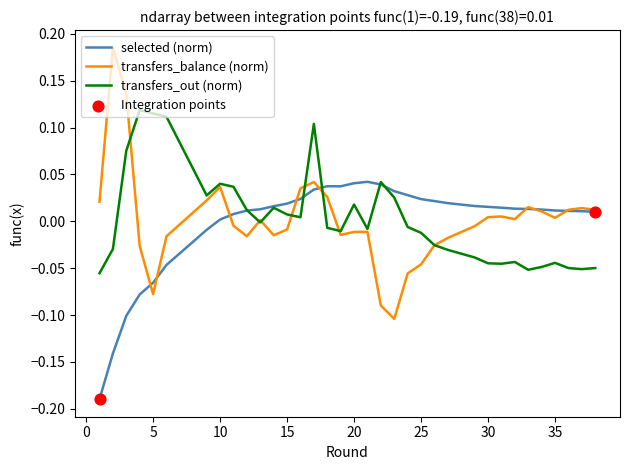

What are all the series names shown in the legend?

selected, transfers_balance, transfers_out